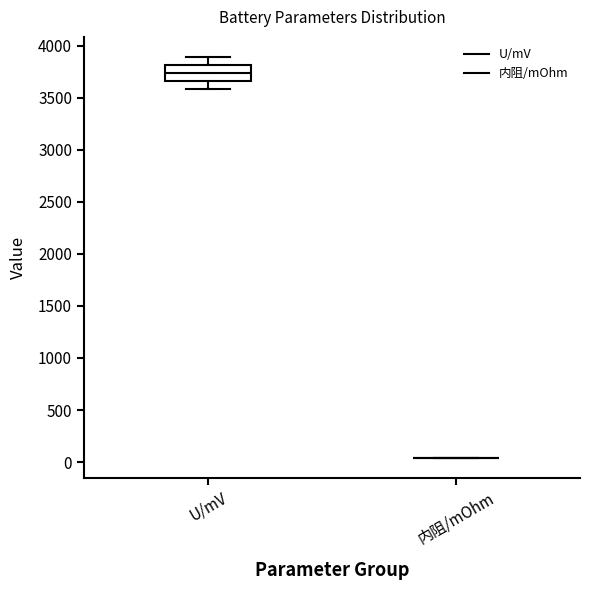

Reading left to right, read every box against the y-axis: the position of its median line, the range the box covers, and the ends of its whiskers. The values are not printed on the chart, so give them approximately, as read against the axis.

U/mV: median 3750, box 3650 to 3800, whiskers 3600 to 3900
内阻/mOhm: box collapsed to a line at 50, whiskers 50 to 50